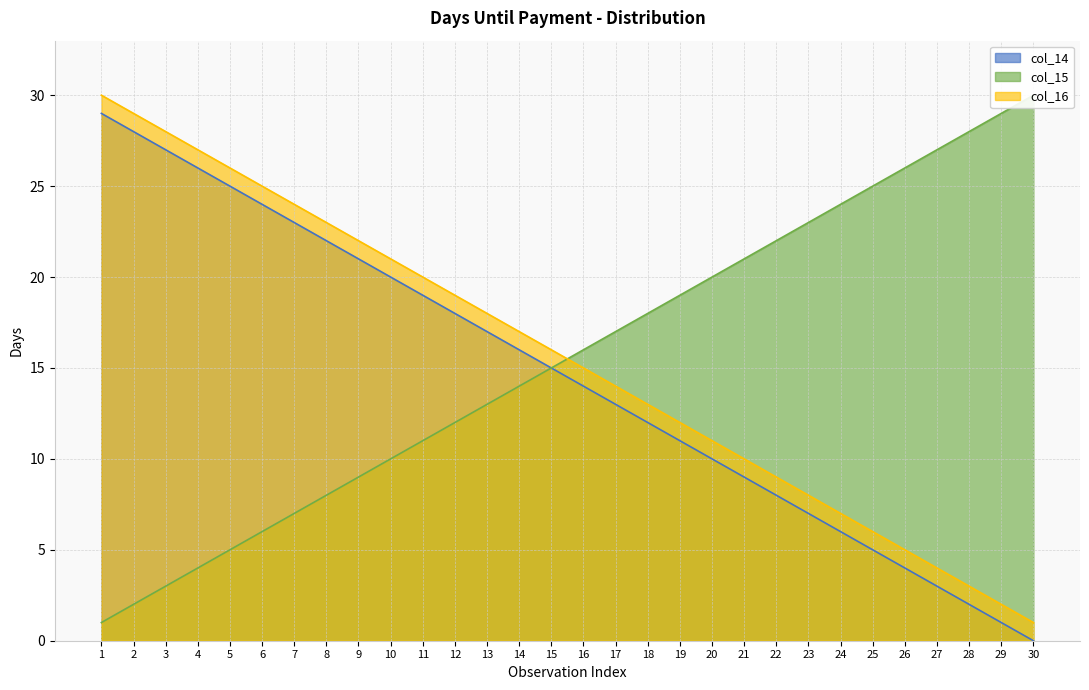

Between 19 and 14, which is larger?

14